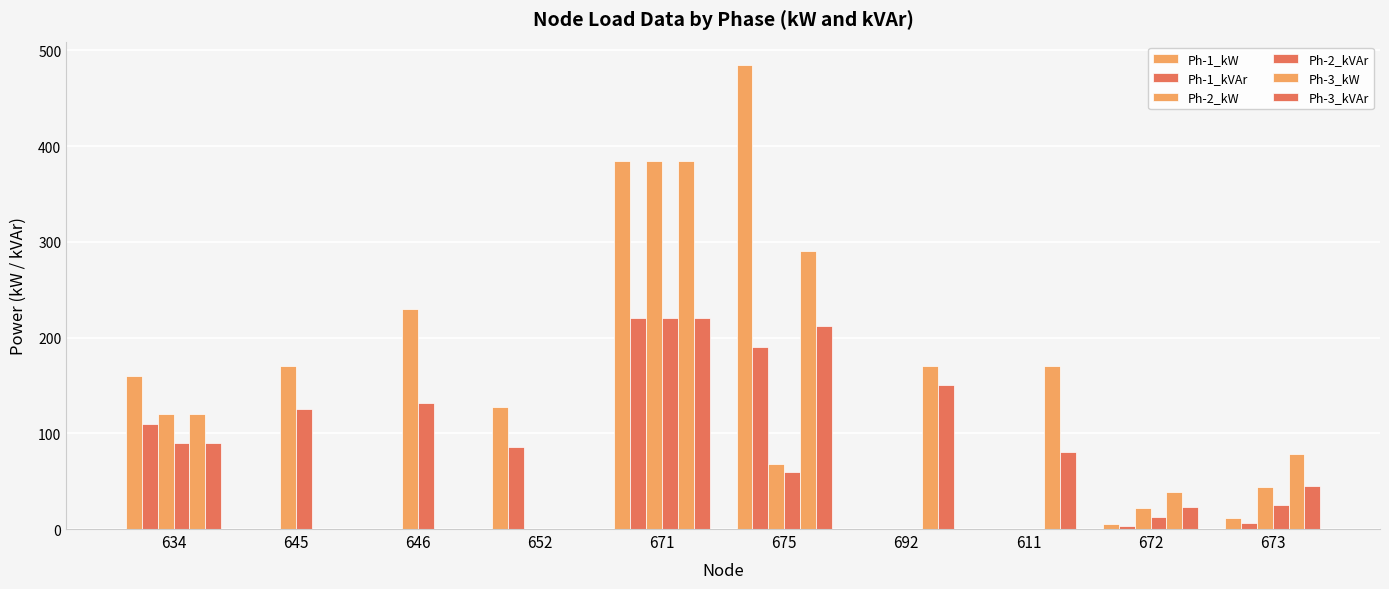

How many groups of bars are there?

10